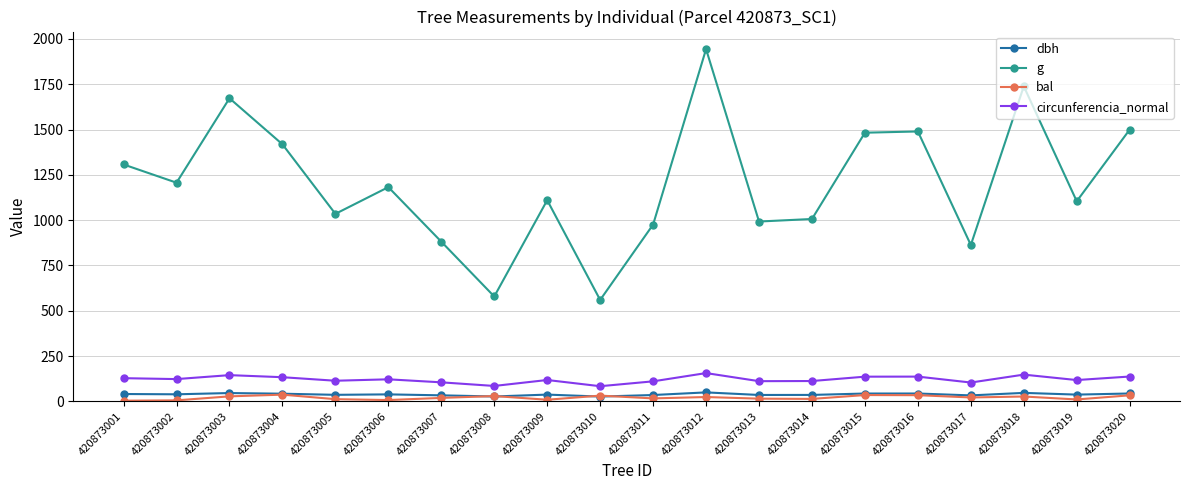

True or false: circunferencia_normal and bal intersect in this chart.

False